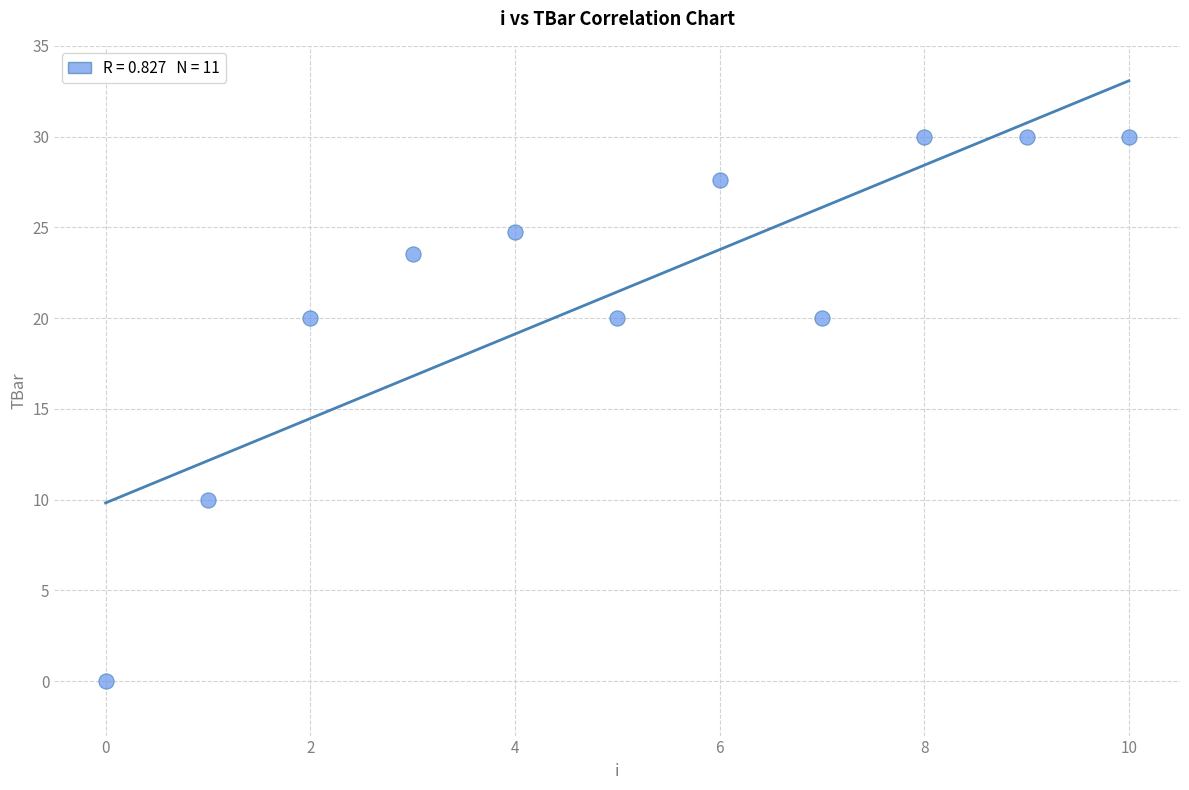

What is the range of Y values (max minus min)?

30.0